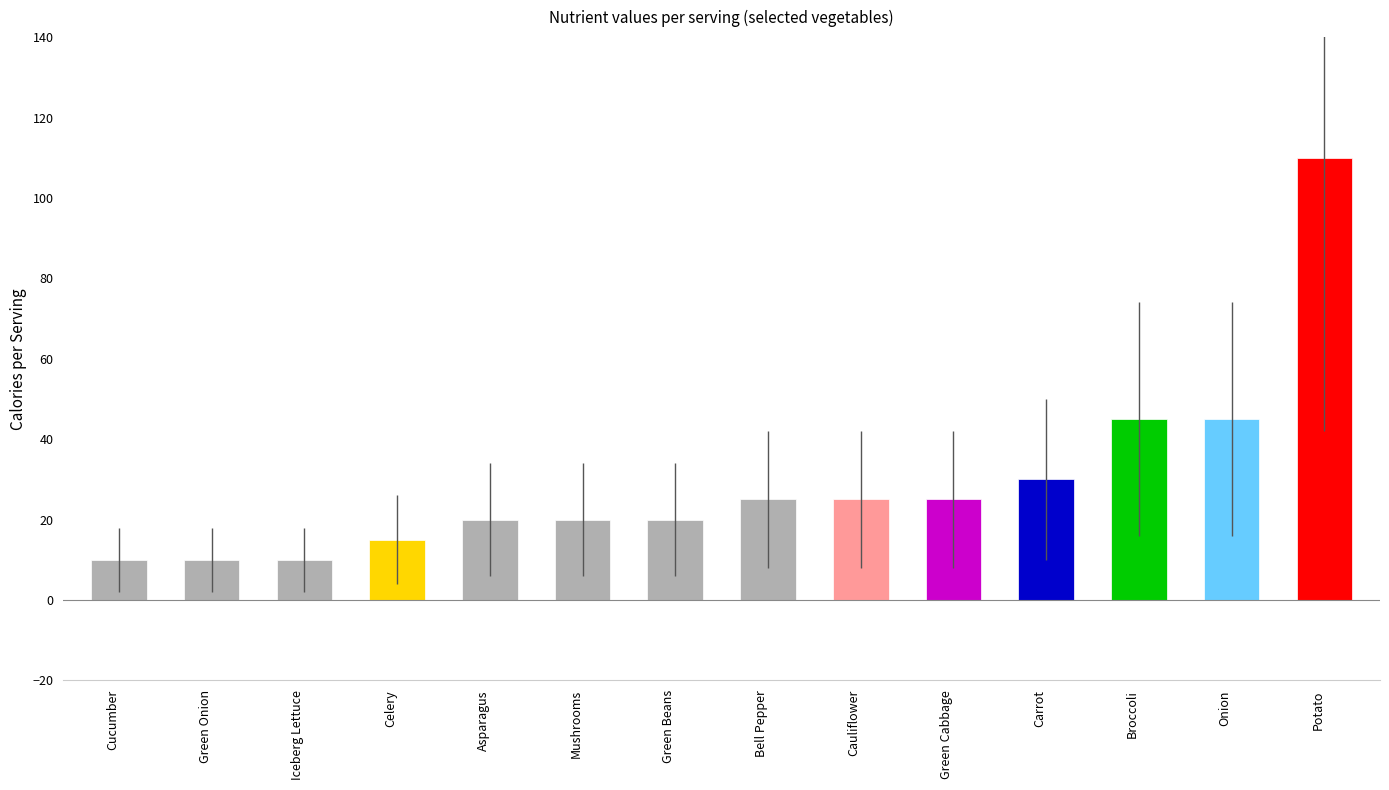

What is the label of the 2nd bar from the right?

Onion